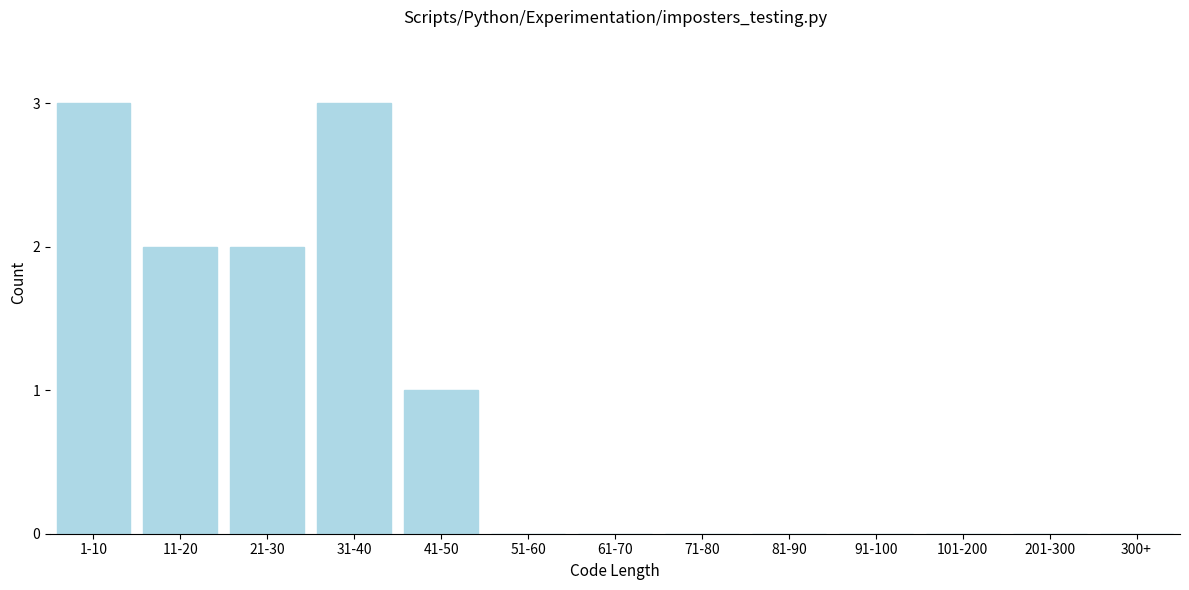

Reading left to right, transcribe all the data shown in this chart.

1-10=3	11-20=2	21-30=2	31-40=3	41-50=1	51-60=0	61-70=0	71-80=0	81-90=0	91-100=0	101-200=0	201-300=0	300+=0